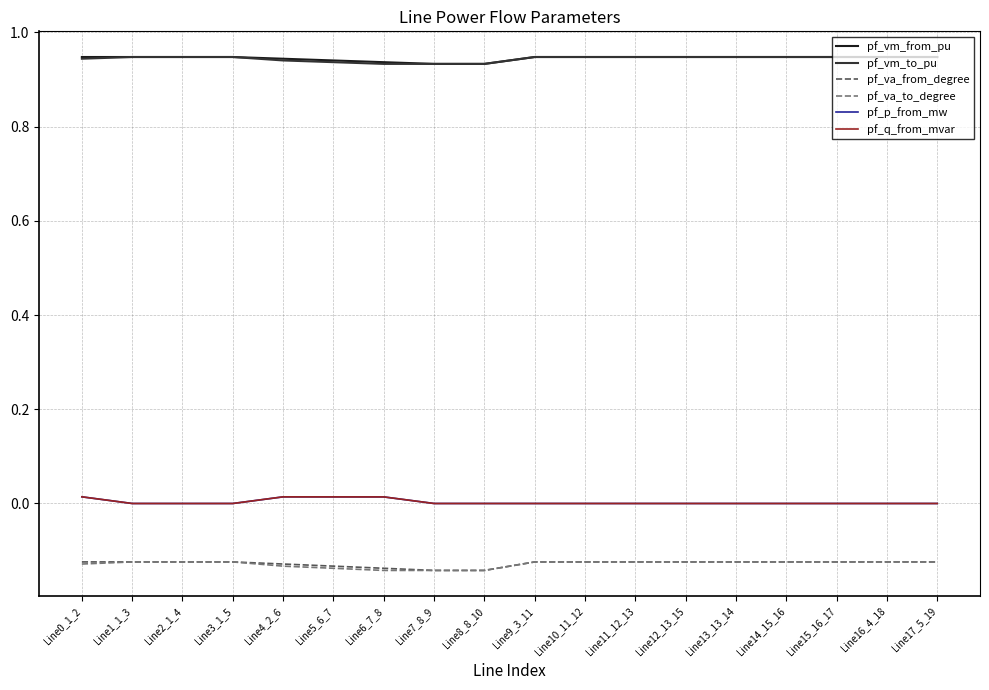

True or false: pf_vm_from_pu and pf_va_to_degree intersect in this chart.

False